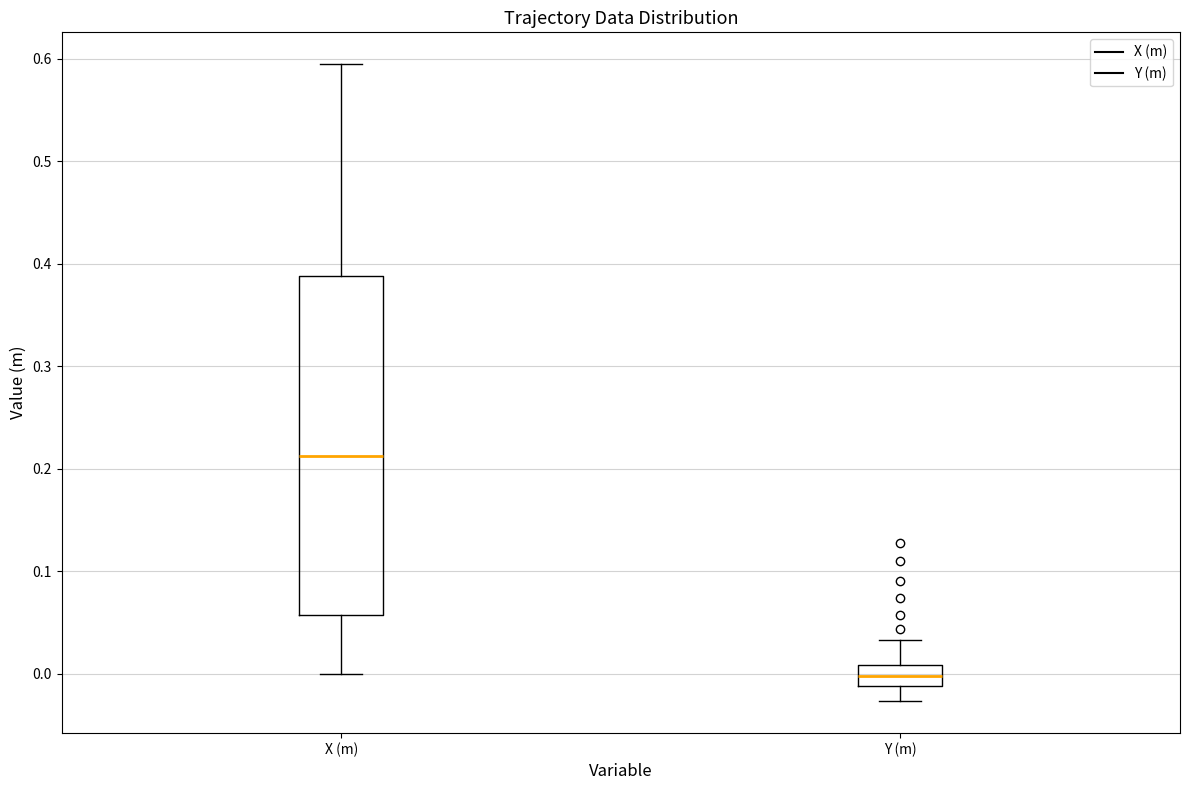

Reading left to right, transcribe this box plot: for each box, give where its median line is, the range the box spans, and where its two whiskers end, as read against the y-axis. The values are not printed on the chart, so give them approximately, as read against the axis.

X (m): median 0.21, box 0.06 to 0.39, whiskers 0.00 to 0.59
Y (m): median 0.00, box -0.01 to 0.01, whiskers -0.03 to 0.03